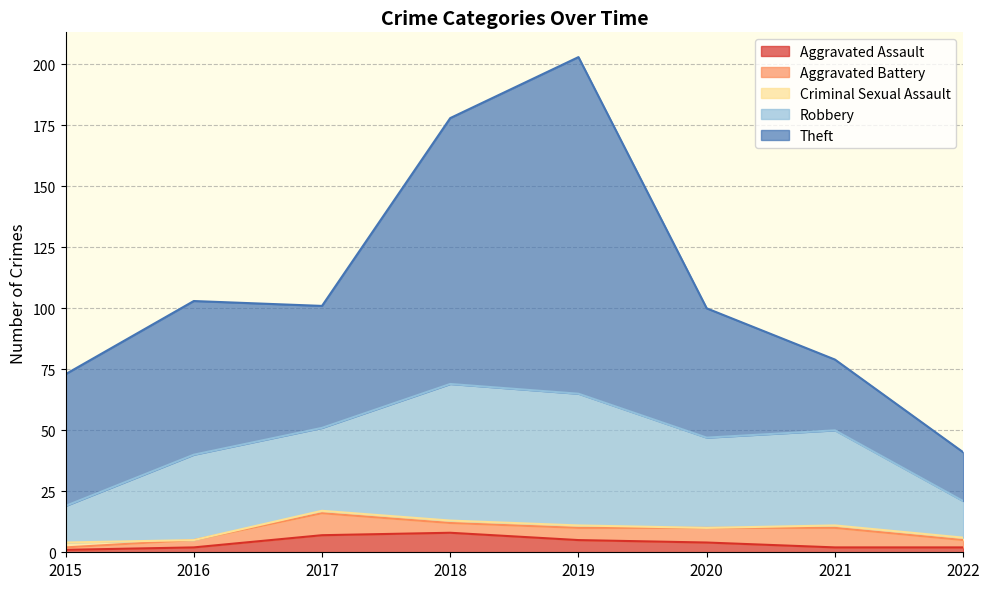

At which category is the sum across all series the highest?

2019